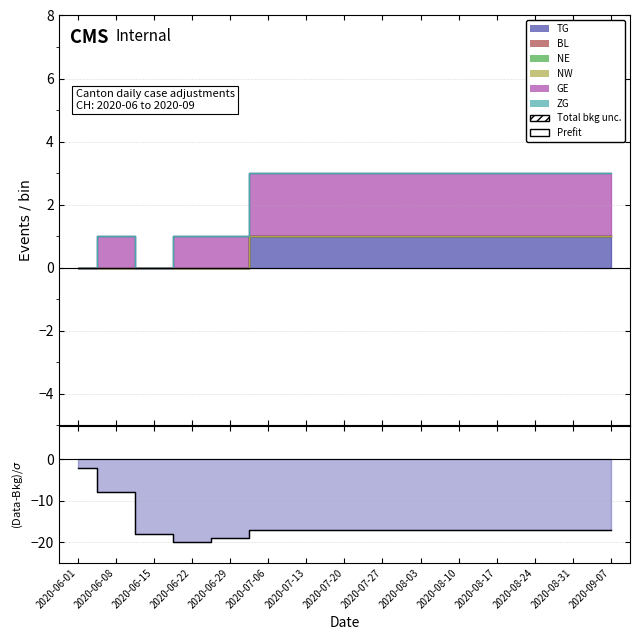

What is the label of the 4th point from the right?

2020-08-17